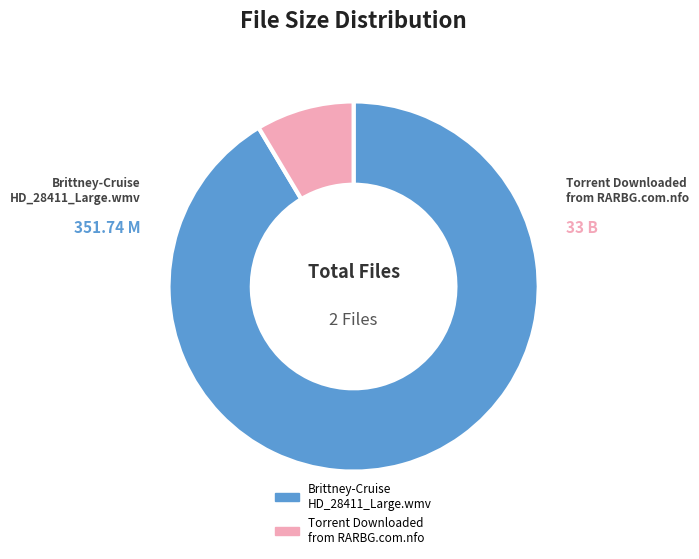

The Torrent Downloaded from RARBG.com.nfo slice represents 3% of the pie. True or false?

False